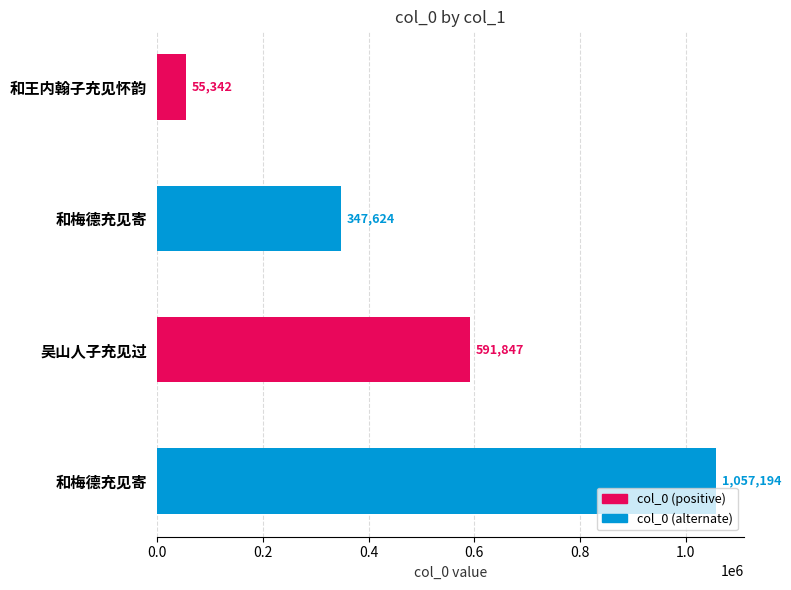

How many series are shown in this chart?

1